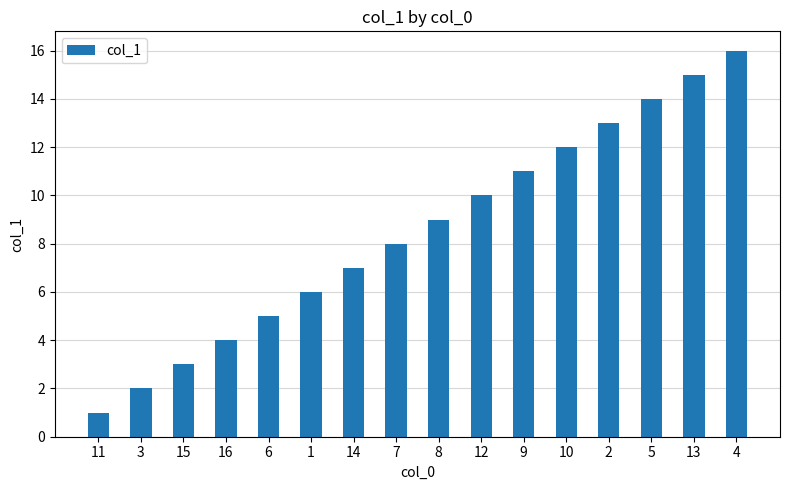

Read the value at 2, to the nearest 10.

10